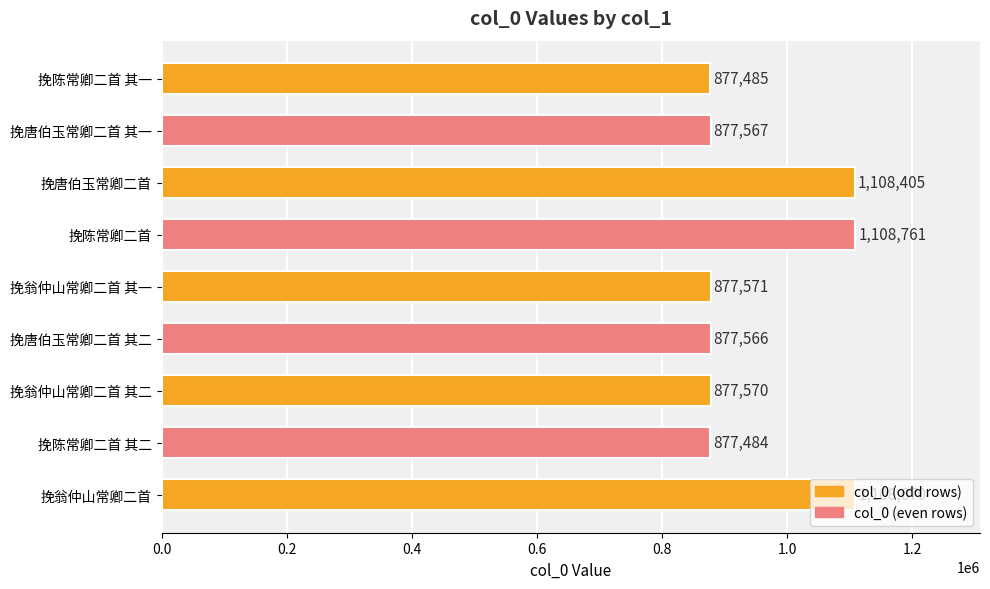

What is the average value?

954564